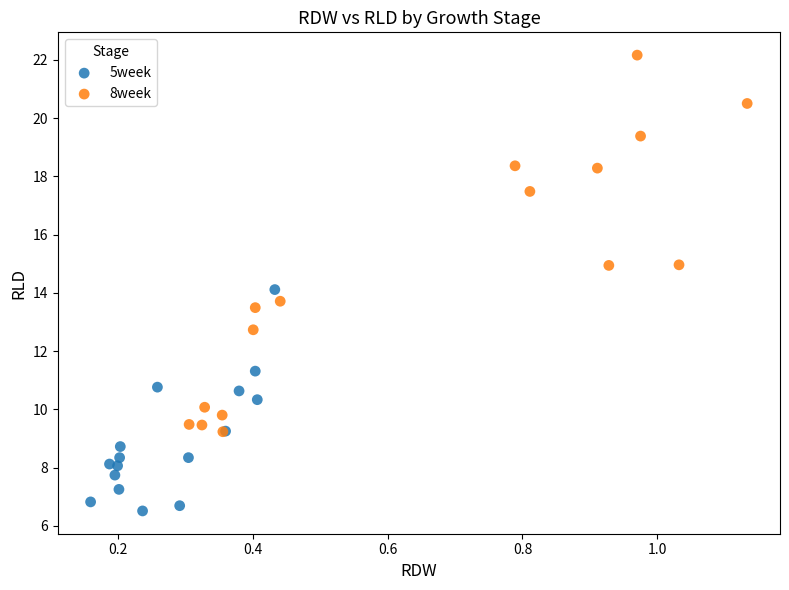

Which series has the largest Y range (max minus min)?

8week